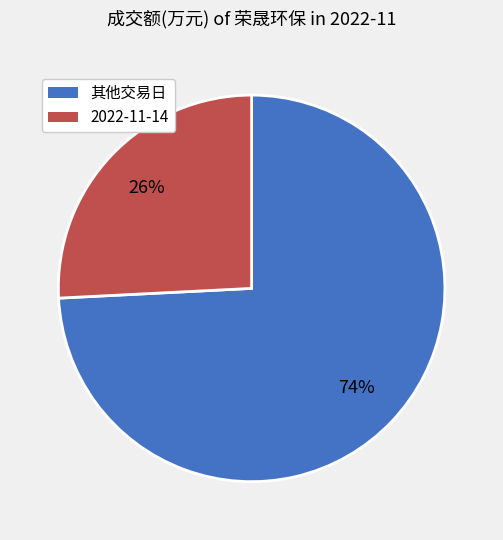

Does any single category account for the majority?

Yes